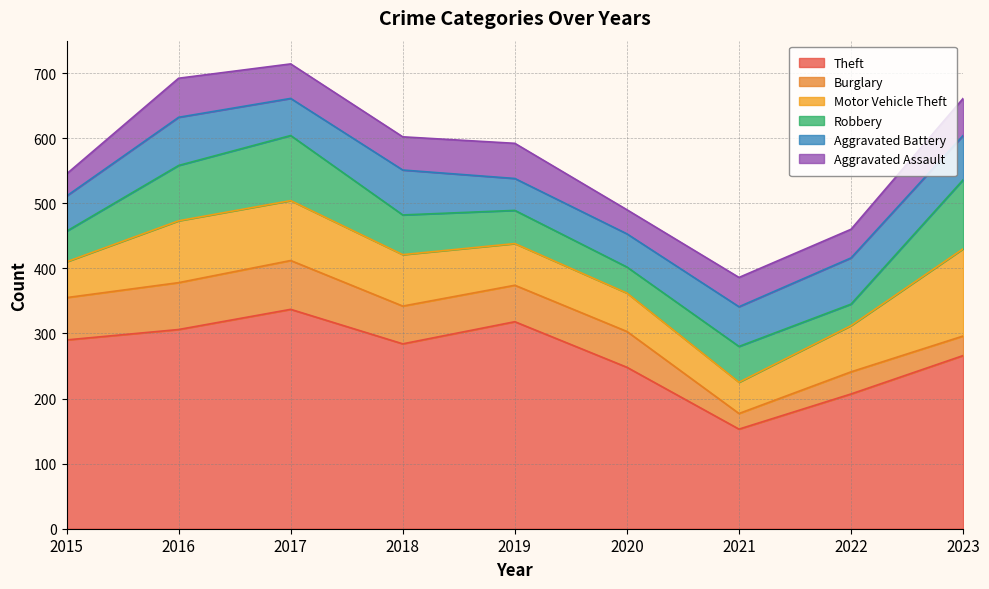

What is the total value across all series at 2021?

386